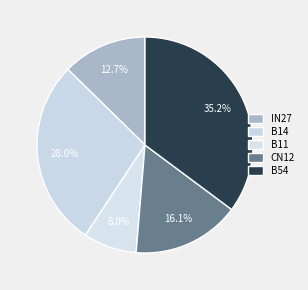

To the nearest percent, what is the difference between the largest and smallest slice percentages?

27%